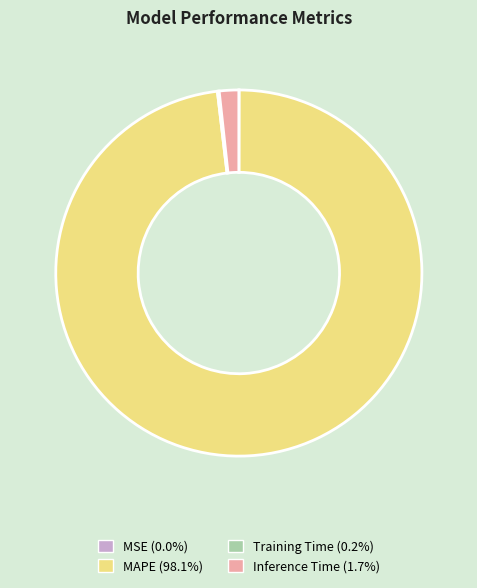

Does MAPE (98.1%) represent more than half of the total?

Yes